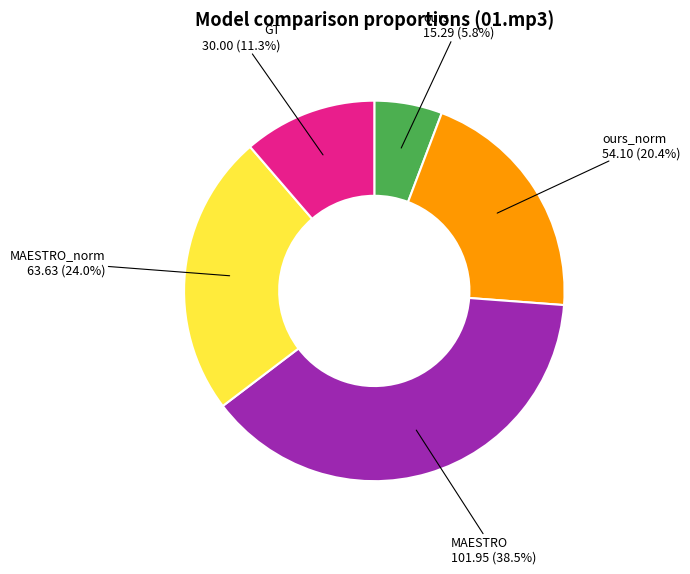

Rank the categories by value from lowest to highest.

ours, GT, ours_norm, MAESTRO_norm, MAESTRO